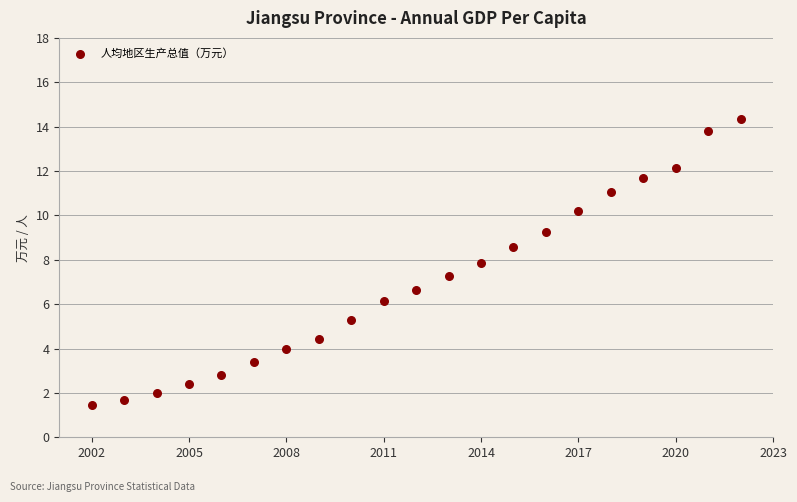

What is the range of X values (max minus min)?

20.0